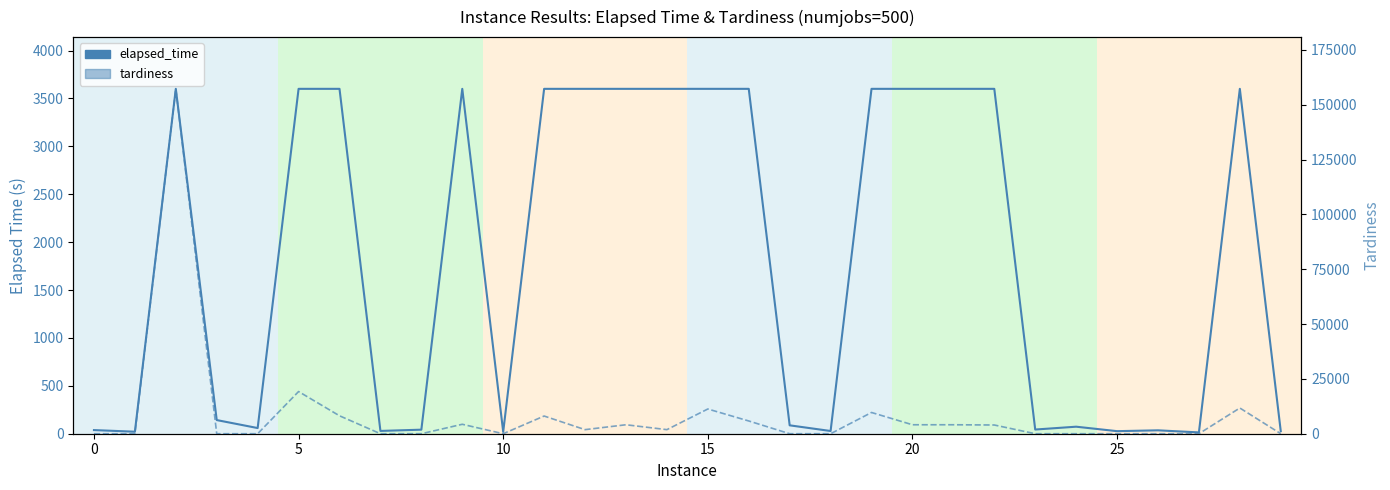

True or false: elapsed_time has a value of 87.6 at 17.

True